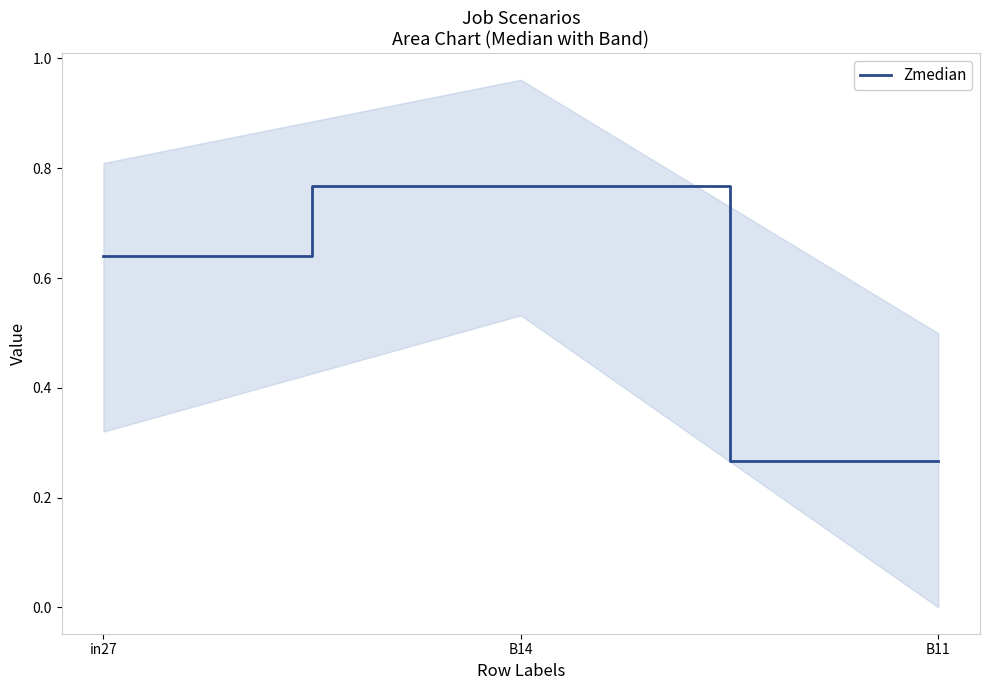

What is the change in value from in27 to B11?

-0.4